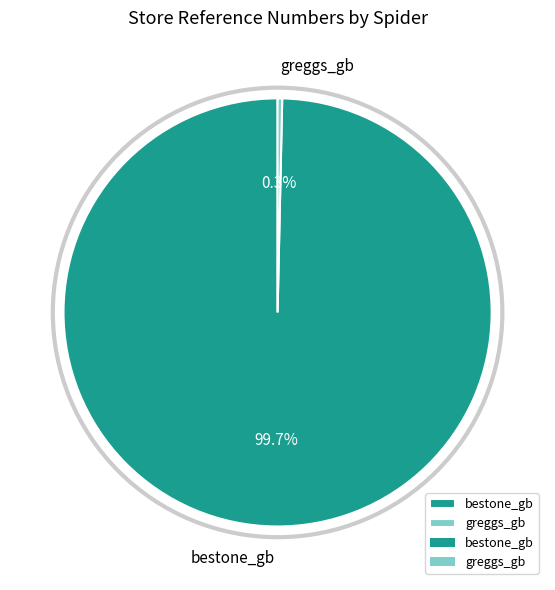

Approximately how many times larger is the value at bestone_gb compared to greggs_gb?

288.9